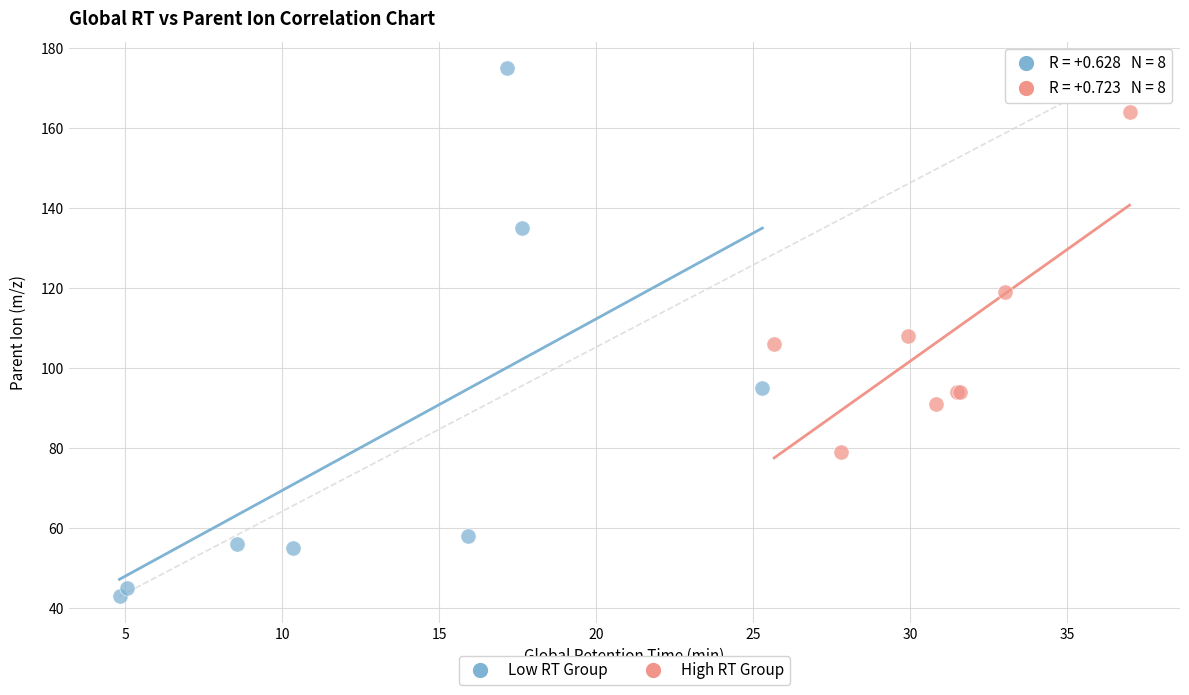

Which series contains the highest Y value?

Low RT Group